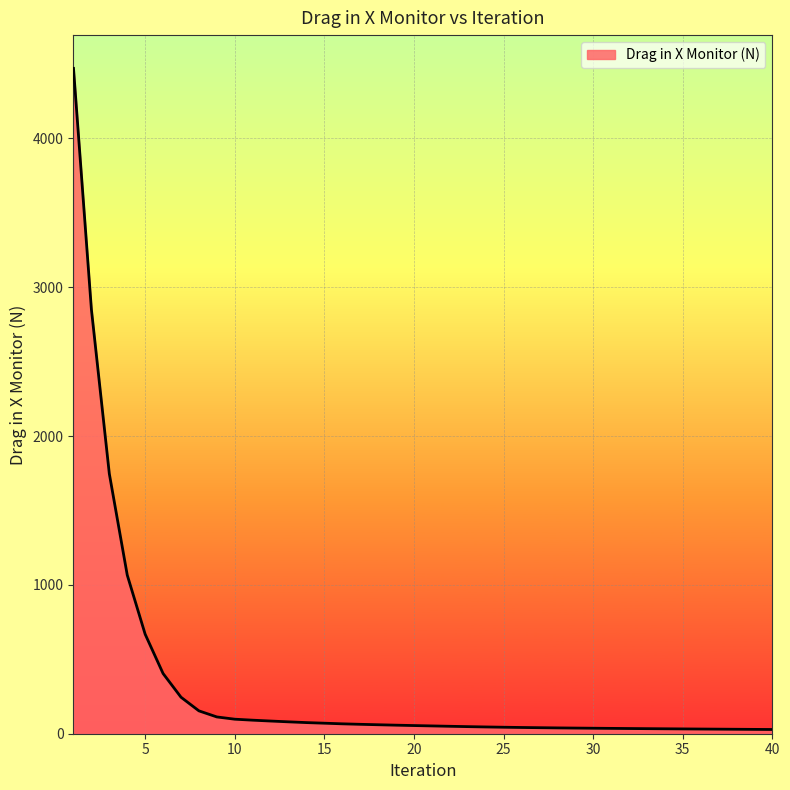

What is the sum of all values?

13275.6